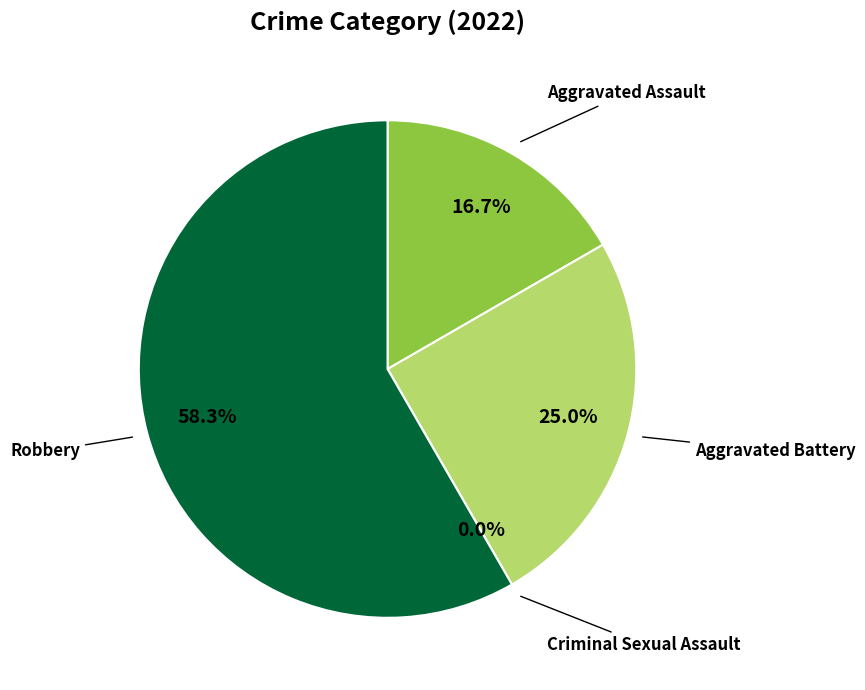

To the nearest percent, what portion does Robbery represent?

58%